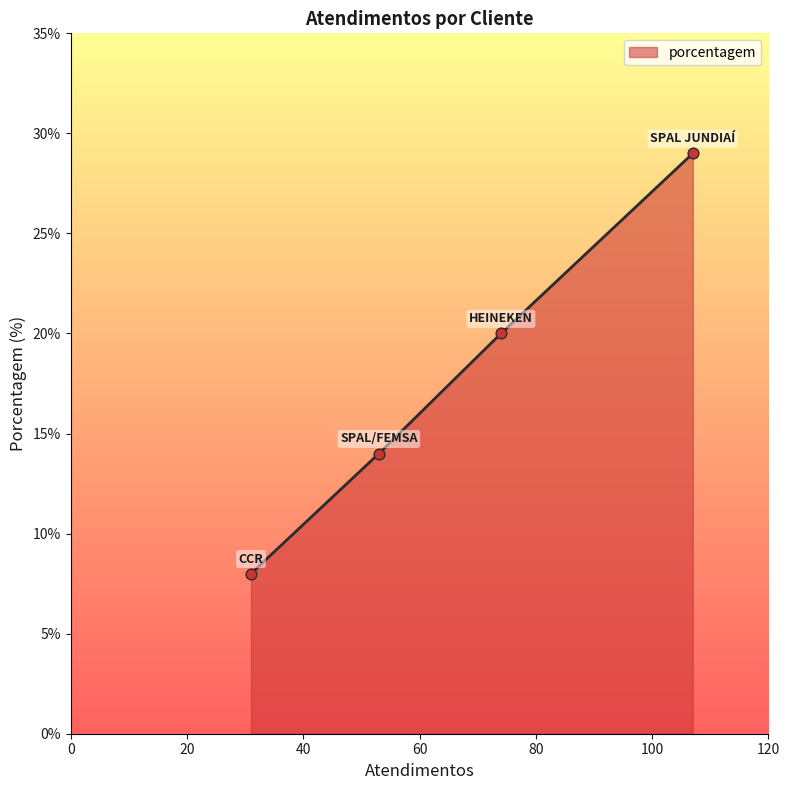

True or false: the data has more than 0 interior local peaks.

False